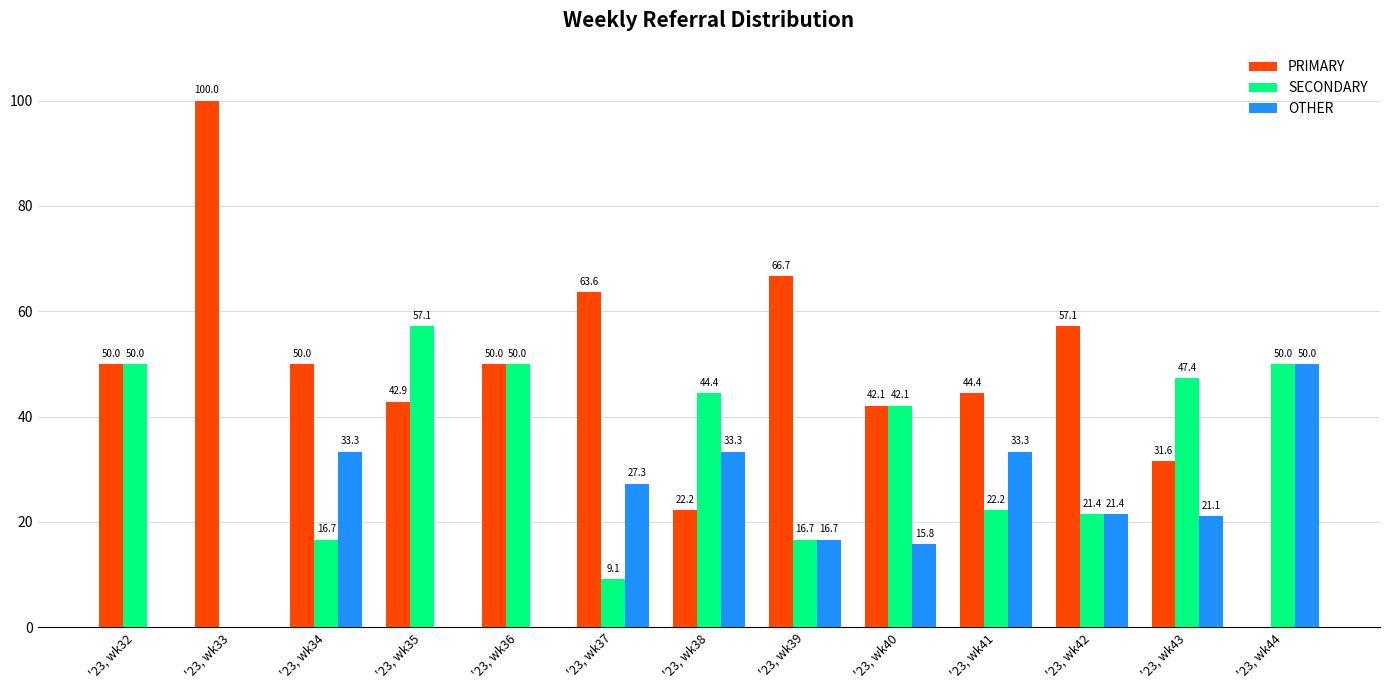

Which series changed the most between '23, wk33 and '23, wk41?

PRIMARY